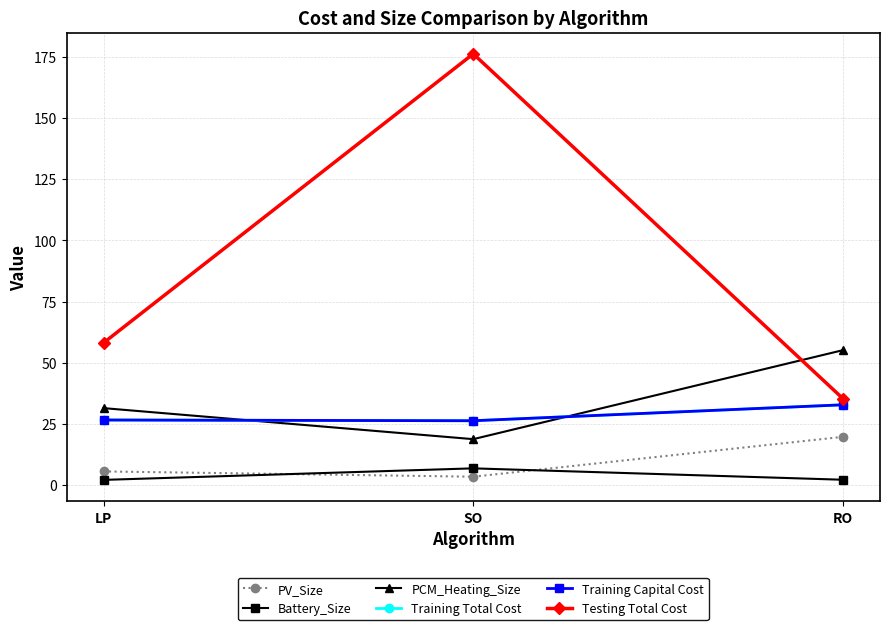

What is the sum of the PCM_Heating_Size values at SO and LP?

50.2